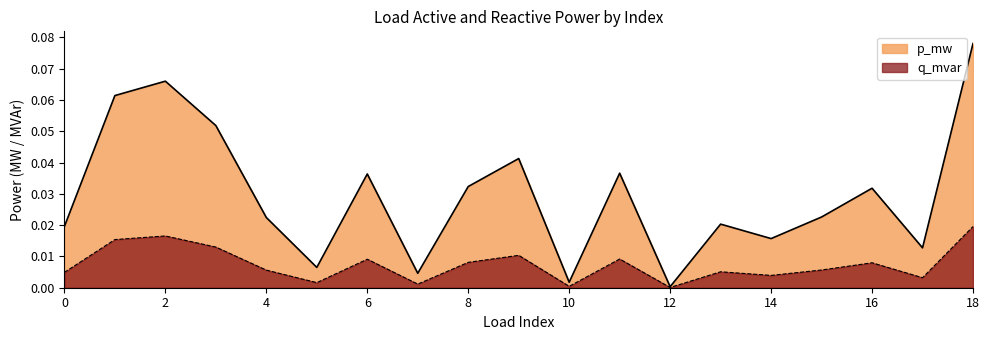

At which category does p_mw reach its first local peak?

2